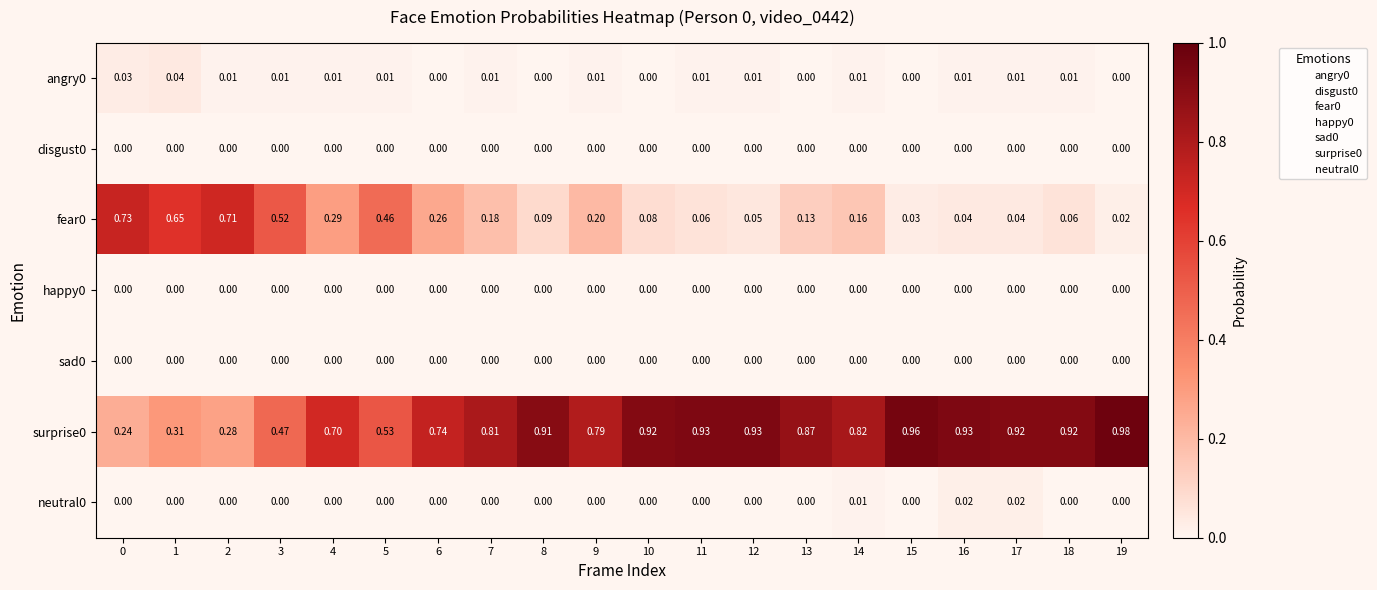

What is the spread (max minus min) of values at 4?

0.7